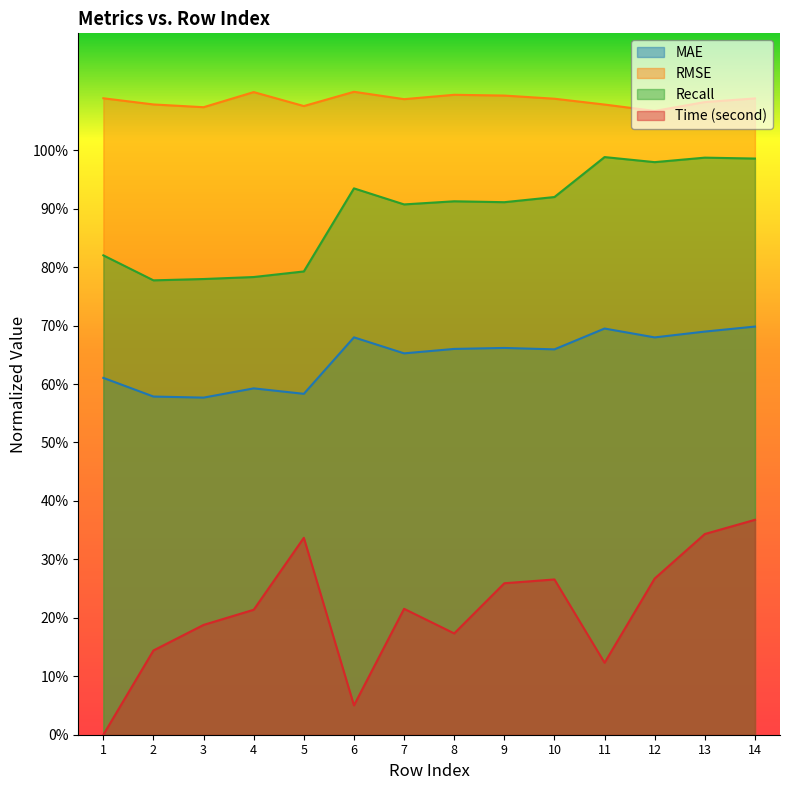

True or false: Recall has a value of 1.0 at 12.

True